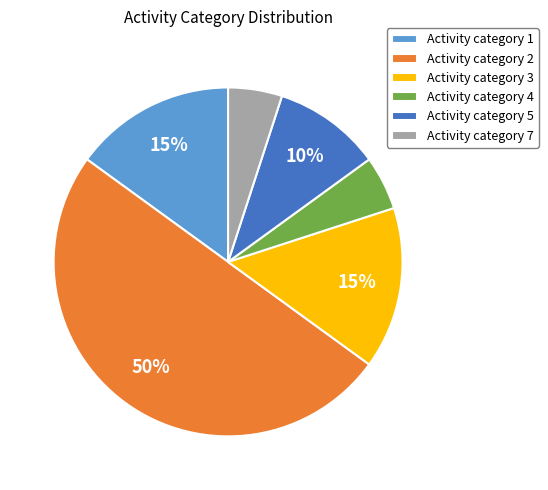

What percentage is the Activity category 1 slice, to the nearest percent?

15%